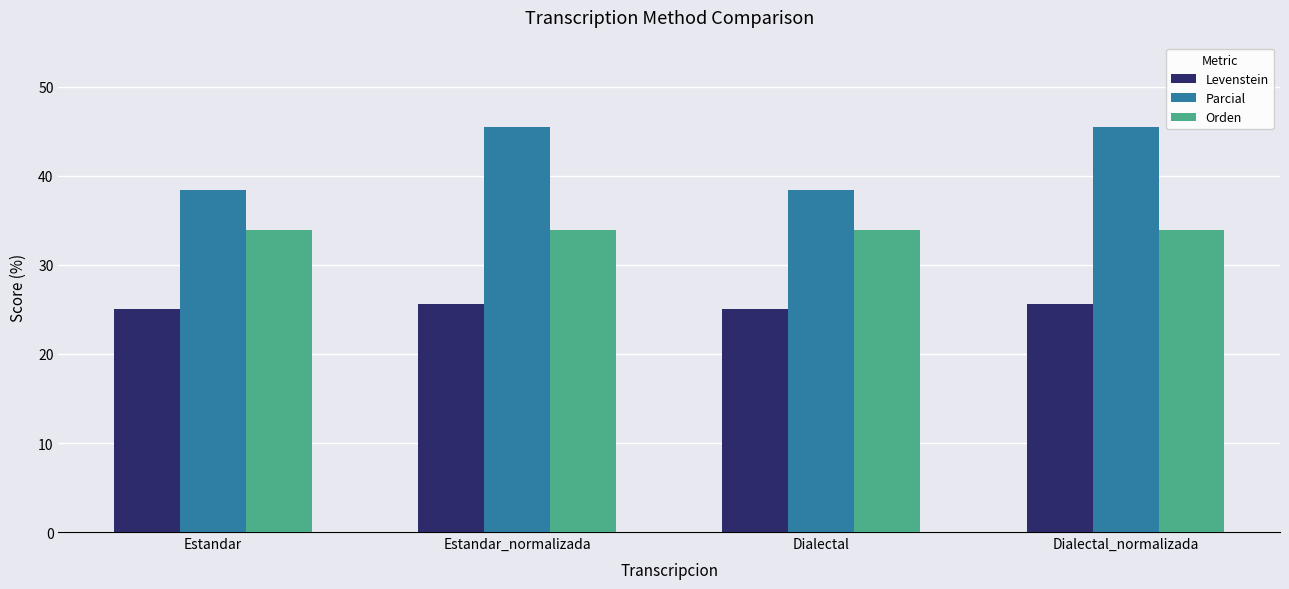

What is the maximum value shown in the chart?

45.5